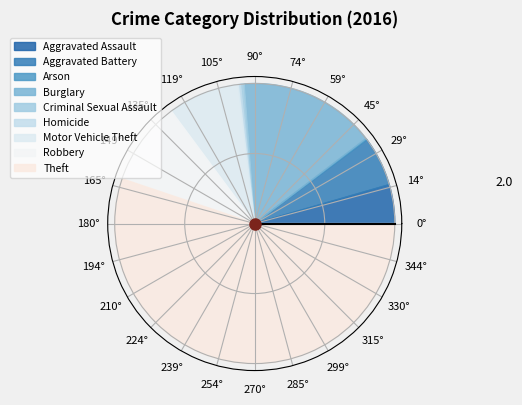

What is the total percentage of Robbery and Criminal Sexual Assault?

10.1%